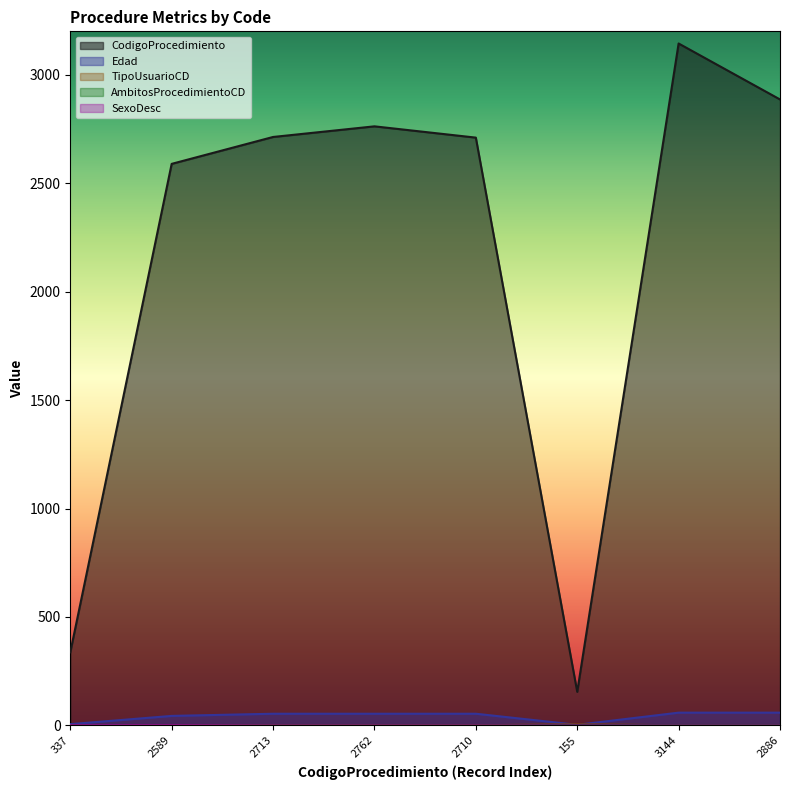

Reading left to right, extract all data points from this chart.

CodigoProcedimiento: 337=337	2589=2589	2713=2713	2762=2762	2710=2710	155=155	3144=3144	2886=2886
Edad: 337=6	2589=44	2713=54	2762=54	2710=54	155=3	3144=59	2886=59
TipoUsuarioCD: 337=1	2589=1	2713=1	2762=1	2710=1	155=5	3144=1	2886=1
AmbitosProcedimientoCD: 337=2	2589=0	2713=0	2762=0	2710=0	155=2	3144=2	2886=2
SexoDesc: 337=1	2589=1	2713=0	2762=0	2710=0	155=0	3144=0	2886=0